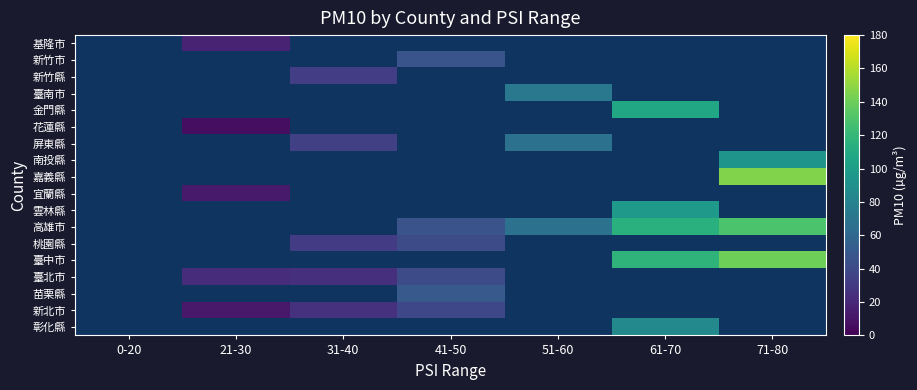

How many values in 彰化縣 are above zero?

1